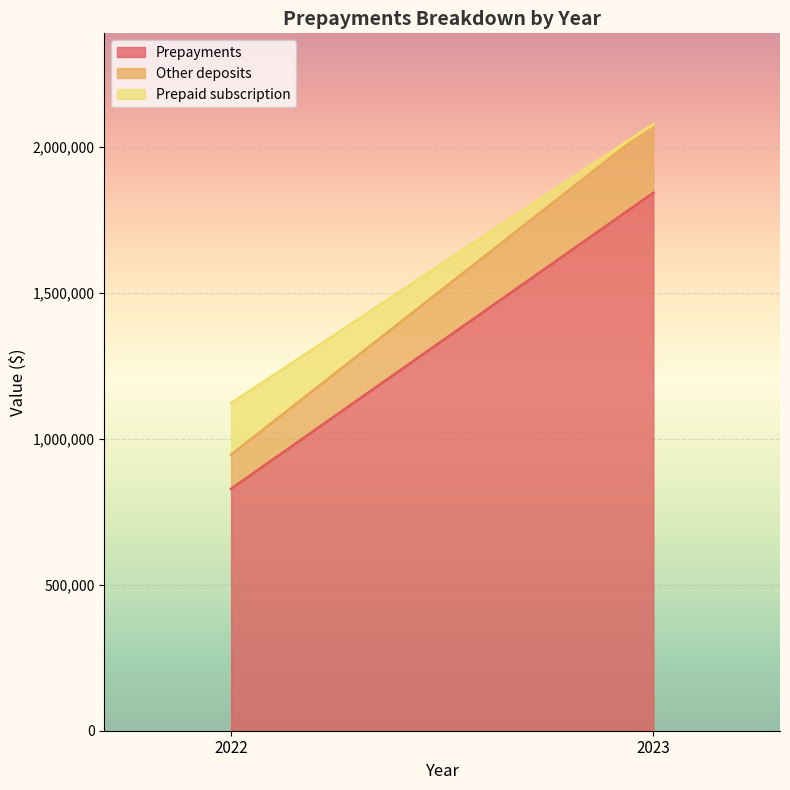

Which label corresponds to the smallest value in the chart?

2023